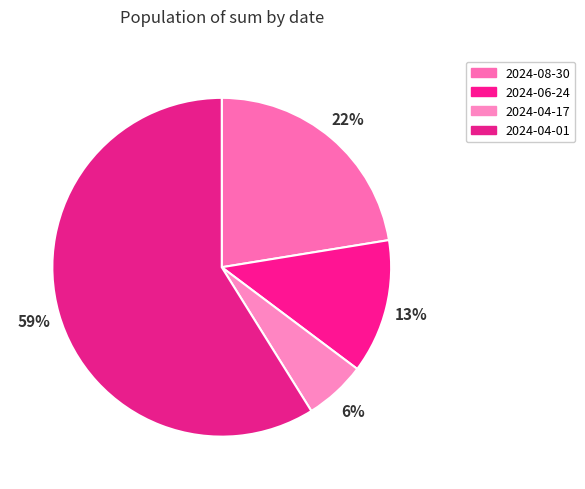

What percentage is NOT represented by 2024-04-01?

41.1%